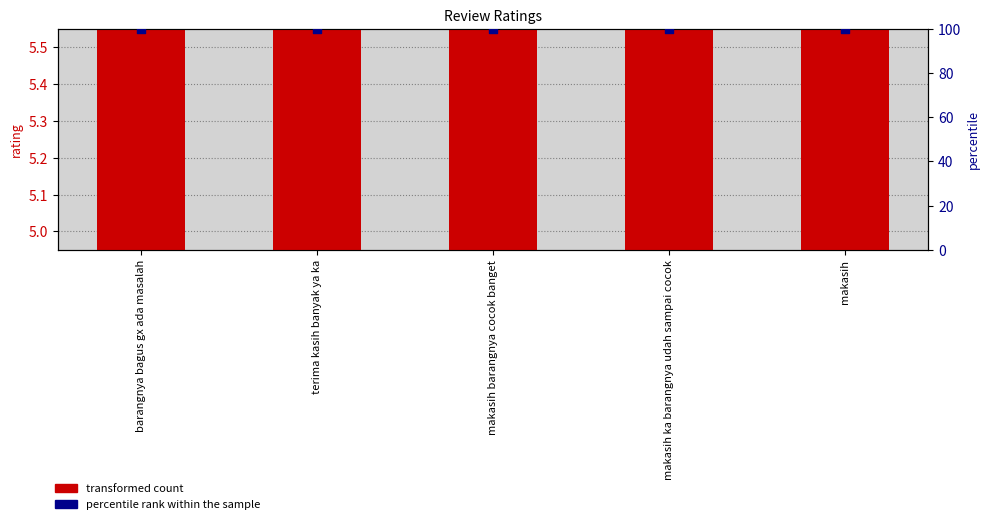

What are all the series names shown in the legend?

transformed count, percentile rank within the sample